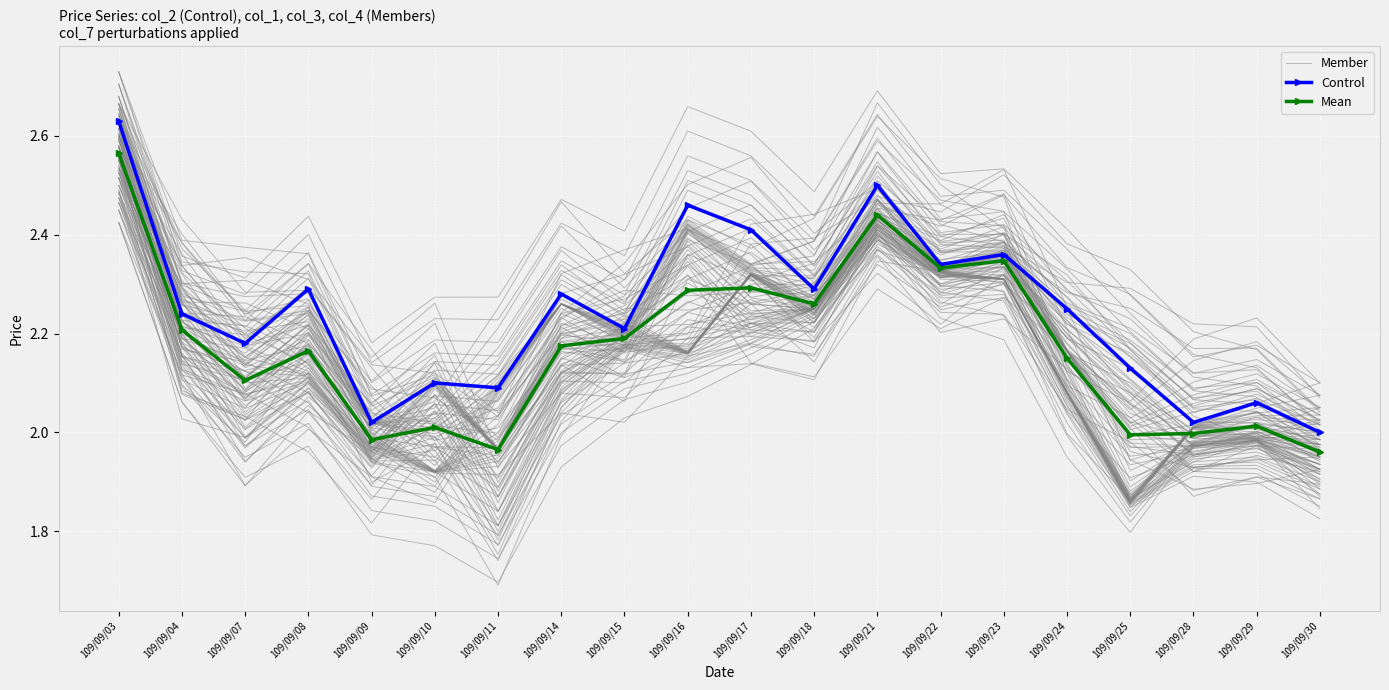

Reading right to left, what are all the values shown in this chart?

Member: 1.9	2.0	1.9	2.0	2.1	2.2	2.2	2.4	2.1	2.3	2.3	2.1	2.1	2.0	2.0	1.9	2.2	2.1	2.2	2.6
Control: 2.0	2.1	2.0	2.1	2.2	2.4	2.3	2.5	2.3	2.4	2.5	2.2	2.3	2.1	2.1	2.0	2.3	2.2	2.2	2.6
Mean: 2.0	2.0	2.0	2.0	2.1	2.3	2.3	2.4	2.3	2.3	2.3	2.2	2.2	2.0	2.0	2.0	2.2	2.1	2.2	2.6